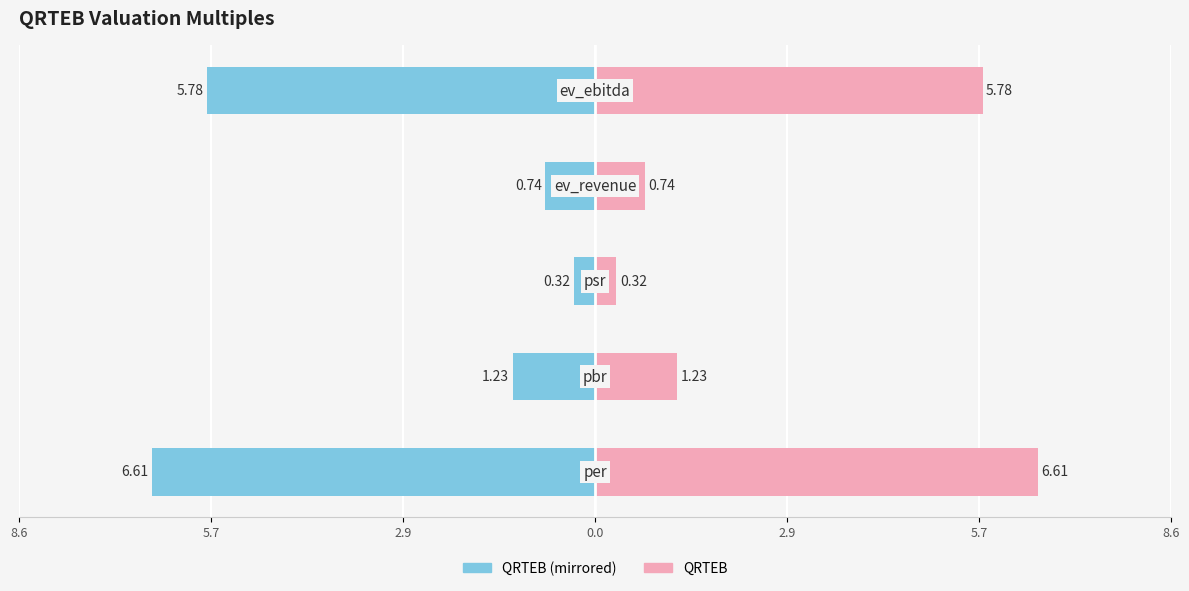

List the series in order of their peak value, lowest first.

QRTEB (left), QRTEB (right)